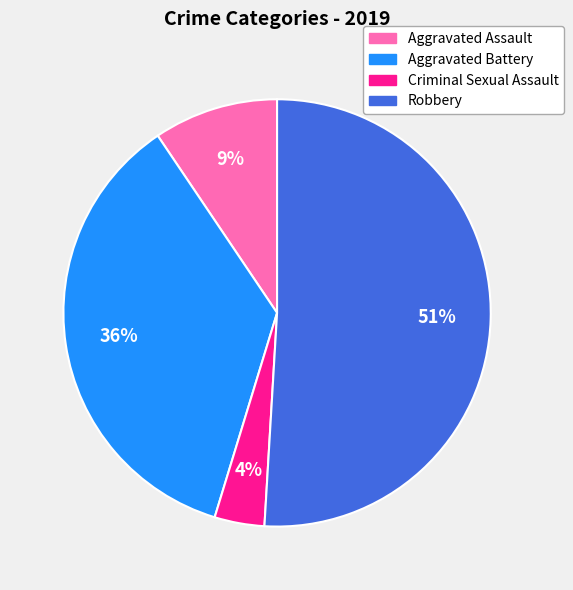

Is the sum of Aggravated Battery and Aggravated Assault greater than half?

No